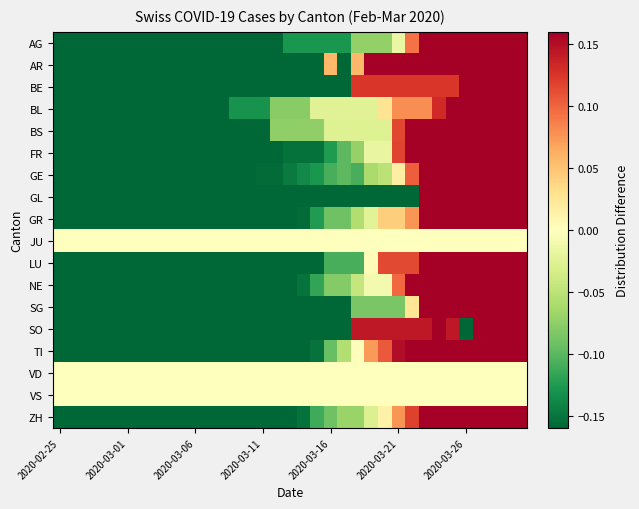

List the series in order of their peak value, lowest first.

JU, VD, VS, AR, BS, TI, GR, NE, LU, BE, GL, SG, GE, ZH, SO, AG, BL, FR